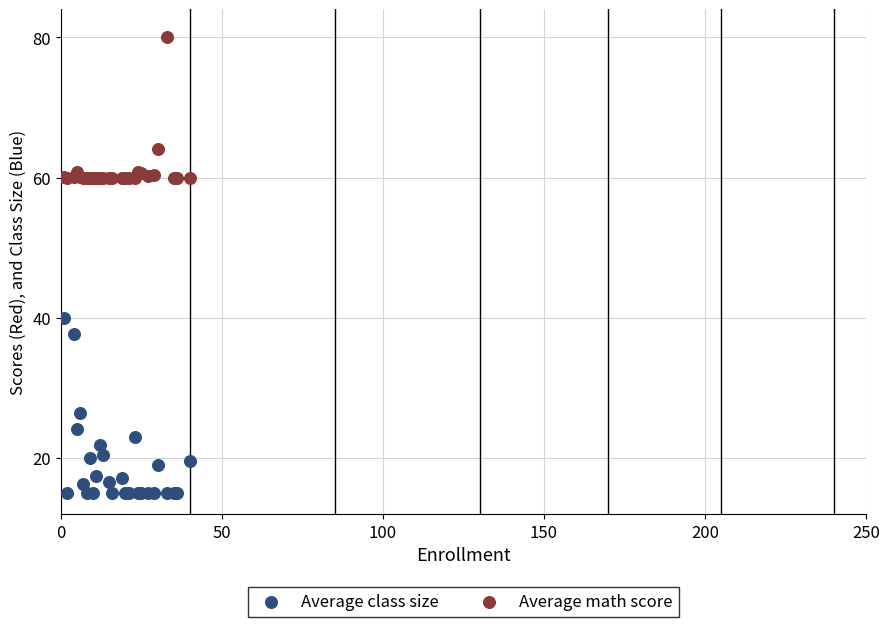

What are all the series names shown in the legend?

Average class size, Average math score